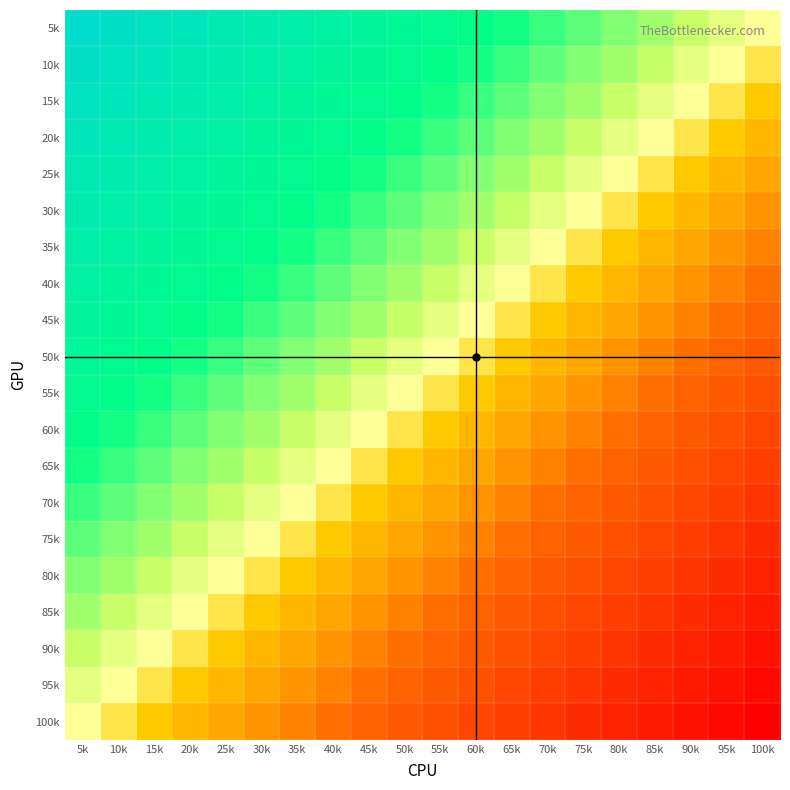

At how many categories does at least one series exceed 0?

19